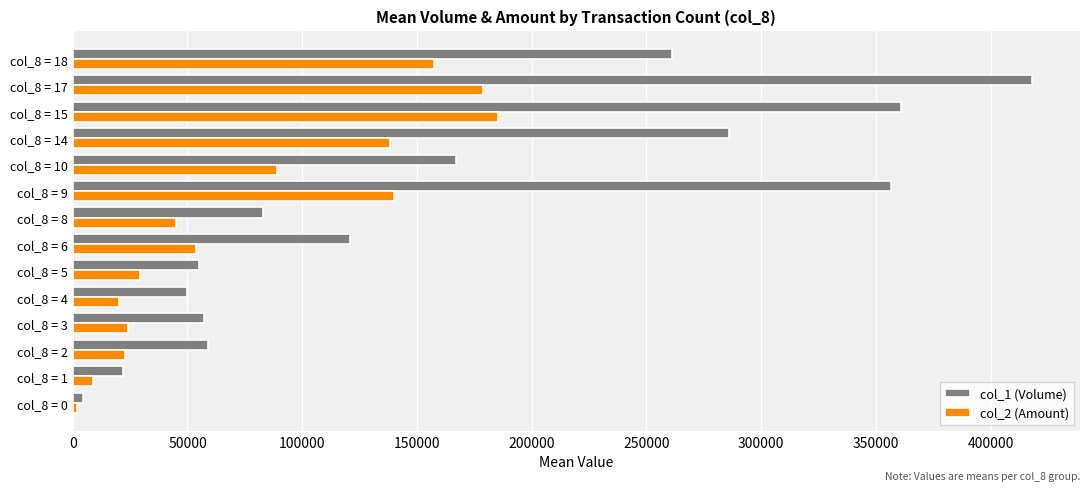

What is the difference between the maximum and minimum values in the col_2 (Amount) series?

183384